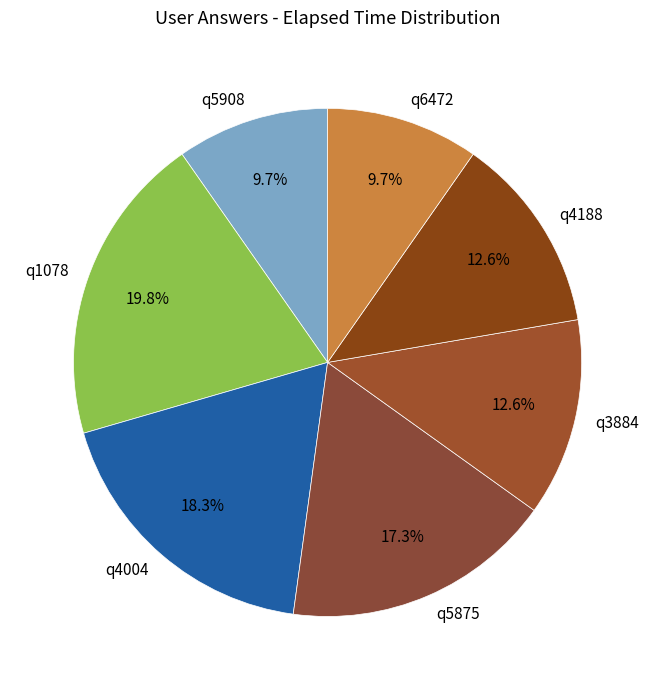

Approximately how many times larger is the value at q5908 compared to q1078?

0.5